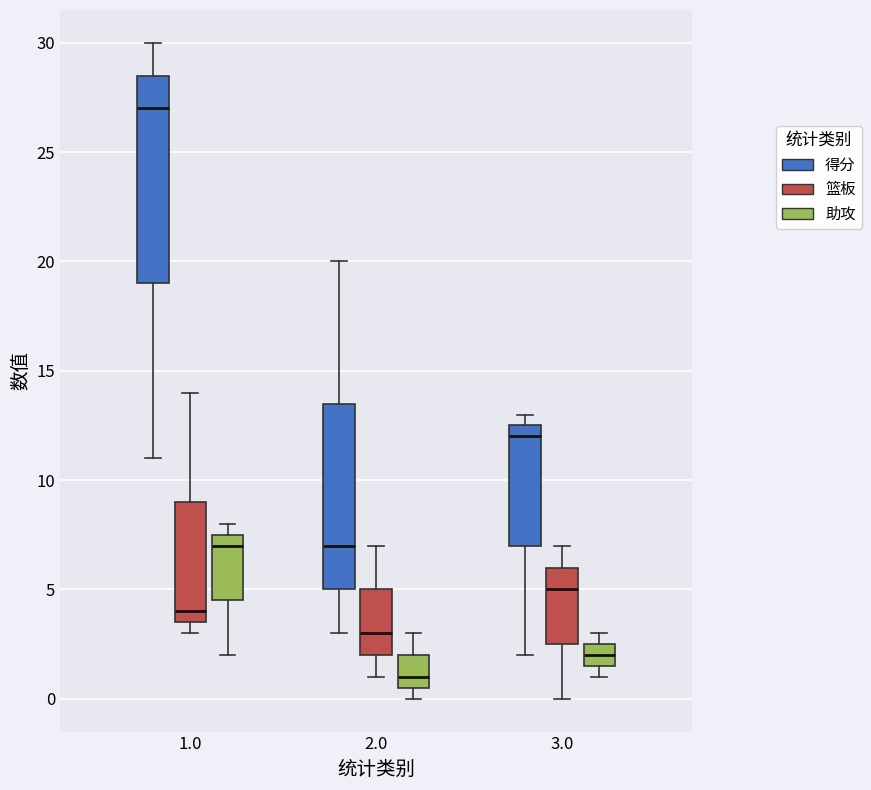

Which box has the lowest median line?

2.0 (助攻)